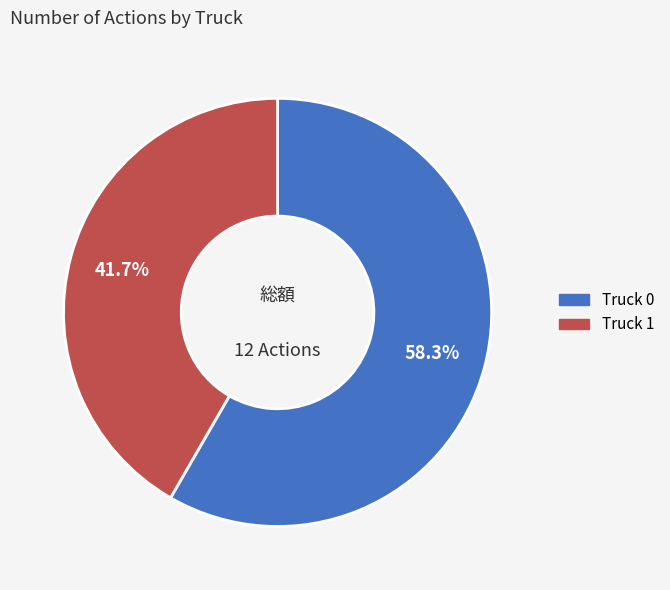

Rank the categories by value from highest to lowest.

Truck 0, Truck 1